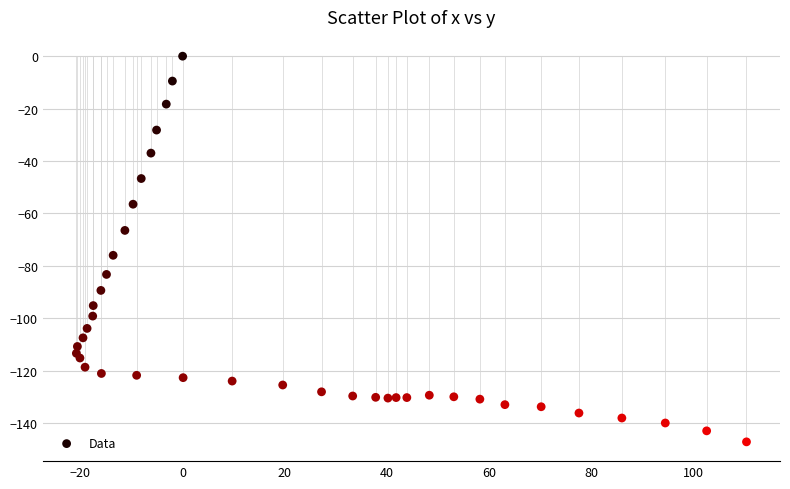

What is the range of X values (max minus min)?

131.2